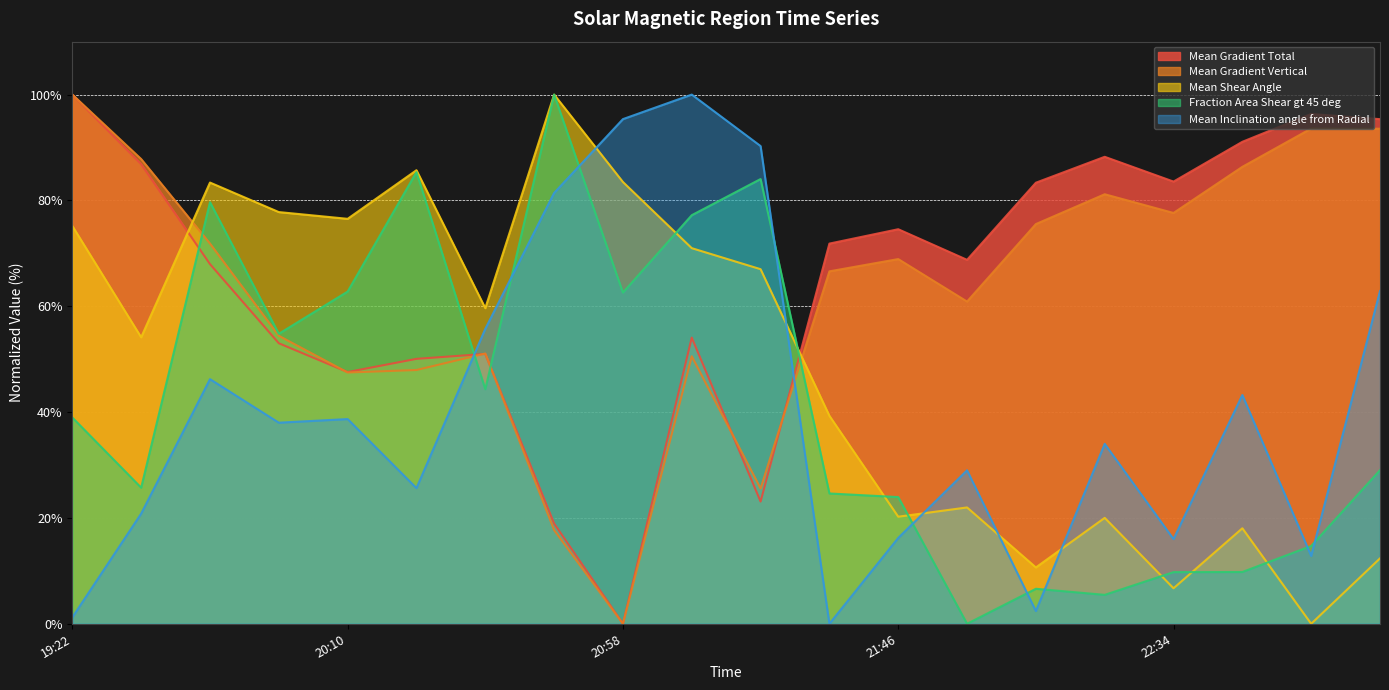

What is the difference between the maximum and minimum values in the Mean Inclination angle from Radial series?

100.0